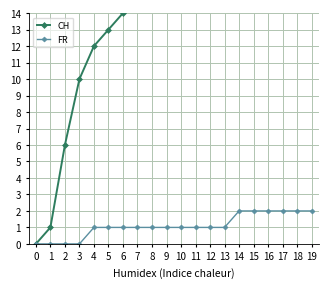

Reading left to right, extract all data points from this chart.

CH: 0=0	1=1	2=6	3=10	4=12	5=13	6=14	7=16	8=18	9=19	10=22	11=25	12=28	13=31	14=64	15=68	16=72	17=76	18=80	19=84
FR: 0=0	1=0	2=0	3=0	4=1	5=1	6=1	7=1	8=1	9=1	10=1	11=1	12=1	13=1	14=2	15=2	16=2	17=2	18=2	19=2